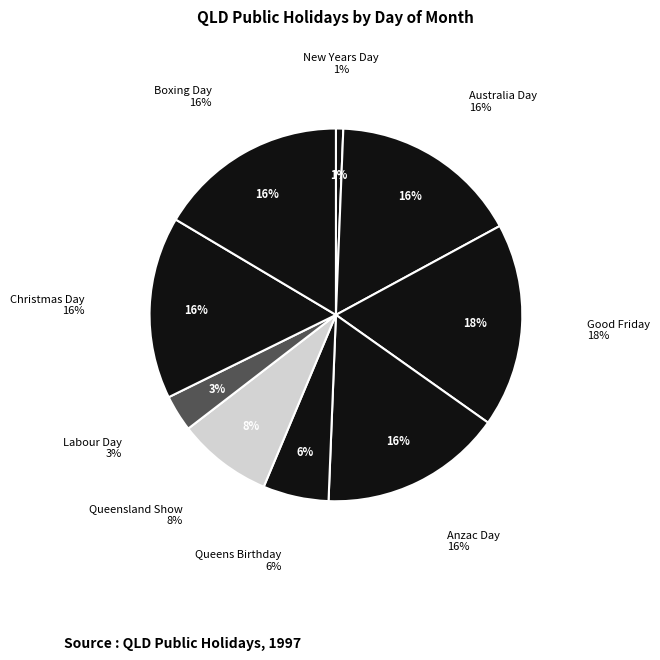

How many segments does this pie chart have?

9